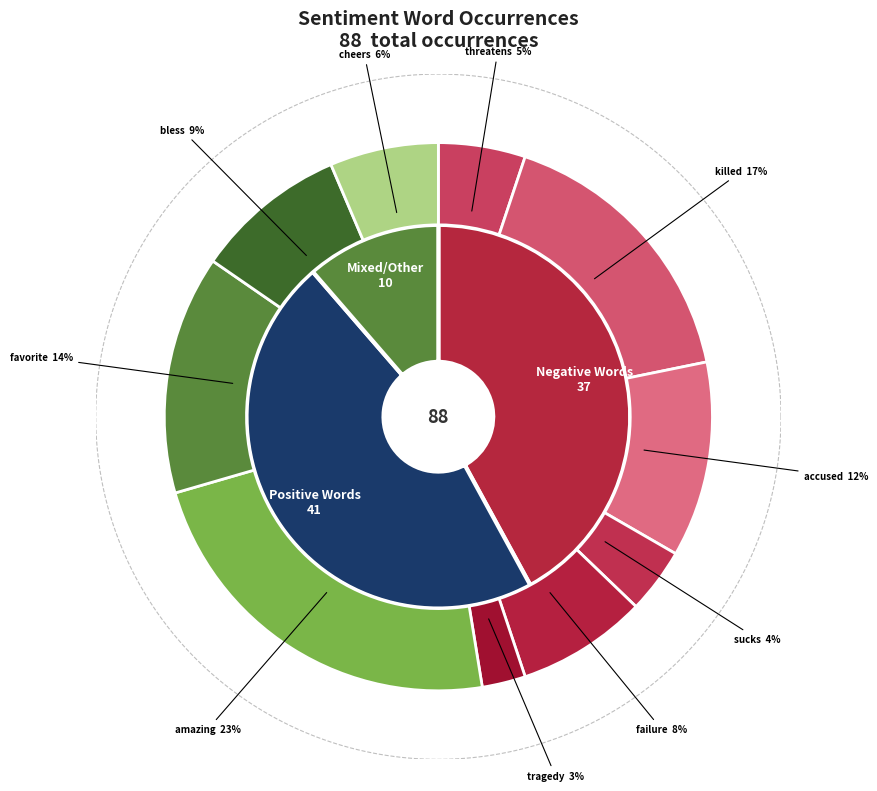

Which category has the smallest portion of the pie?

tragedy